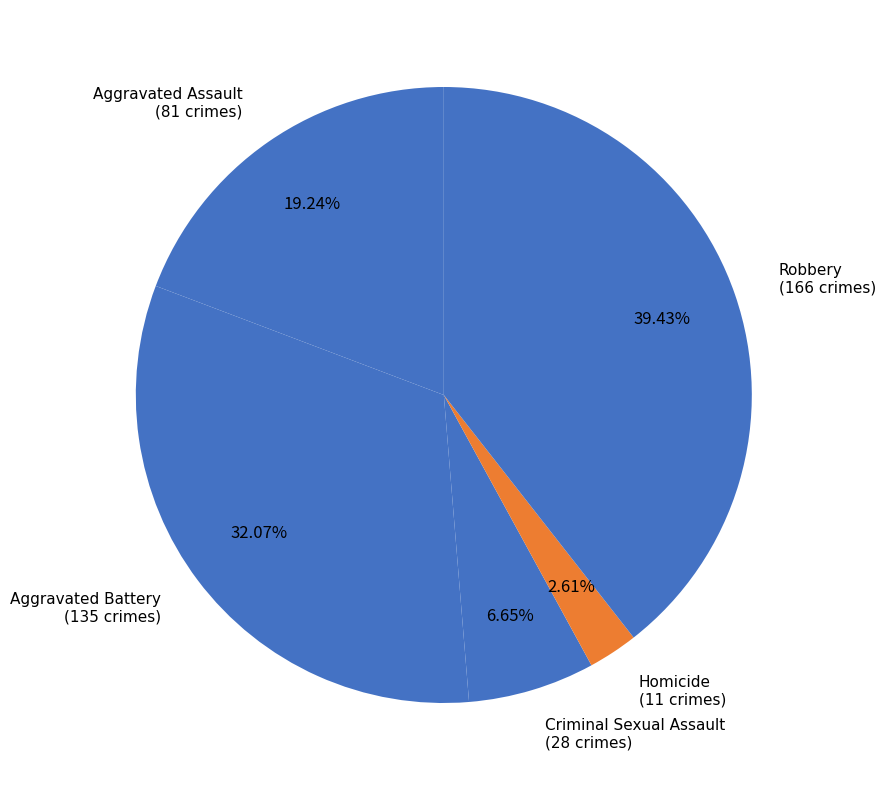

What percentage is NOT represented by Aggravated Assault?

80.8%